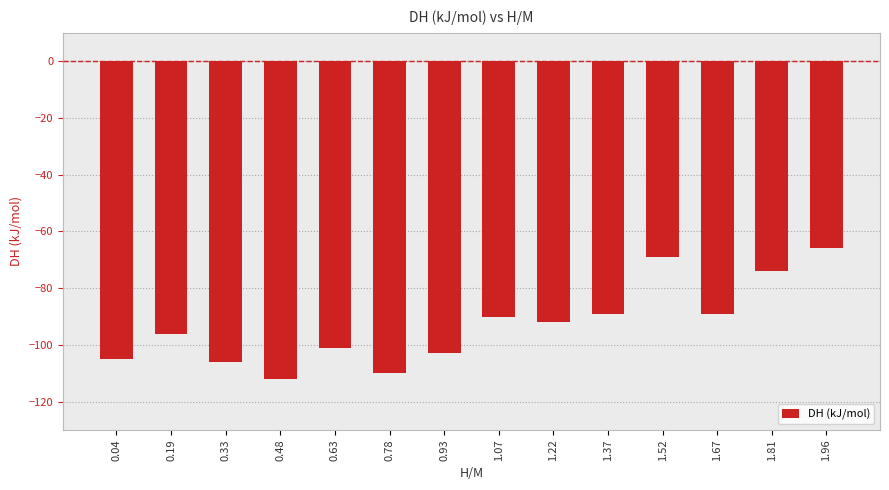

What is the label of the 11th bar from the right?

0.48